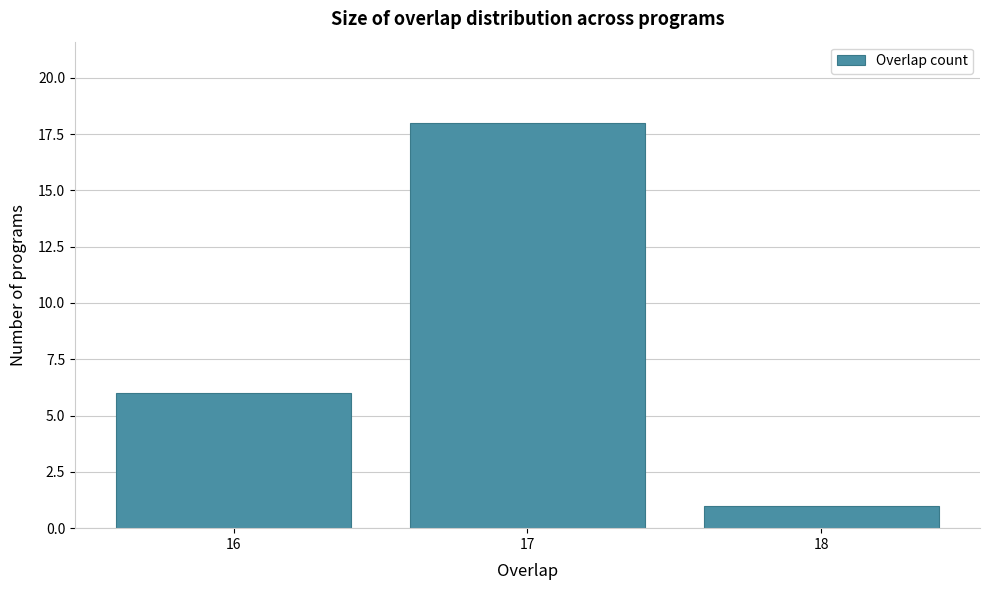

Over which range of the x-axis is the bar tallest?

16.5 to 17.5